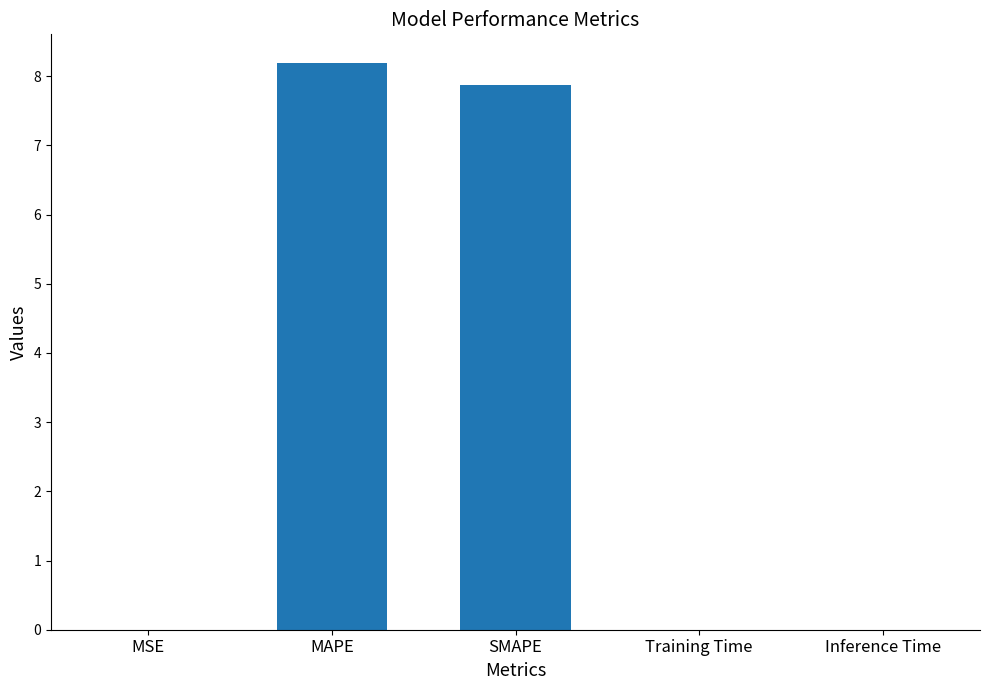

What is the sum of all values?

16.1